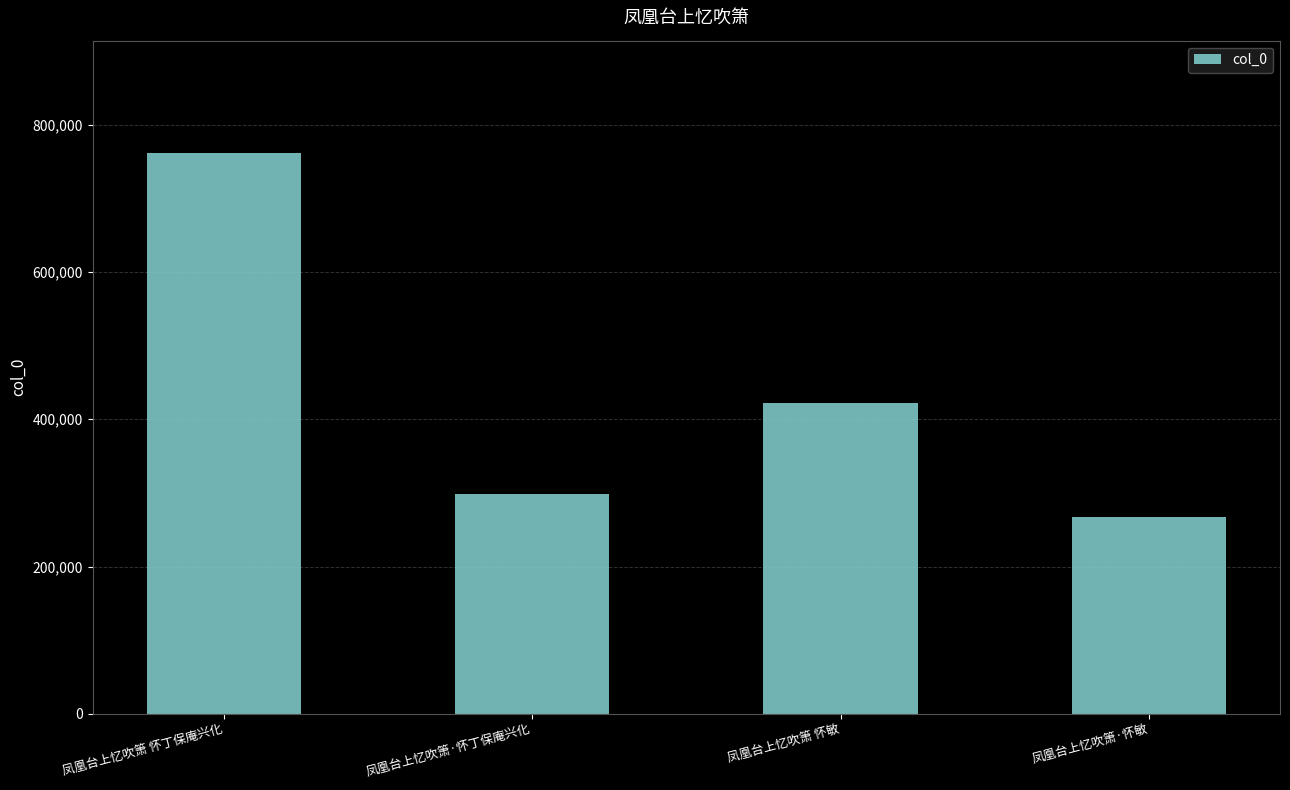

Where does the data first go above 421459?

凤凰台上忆吹箫 怀丁保庵兴化